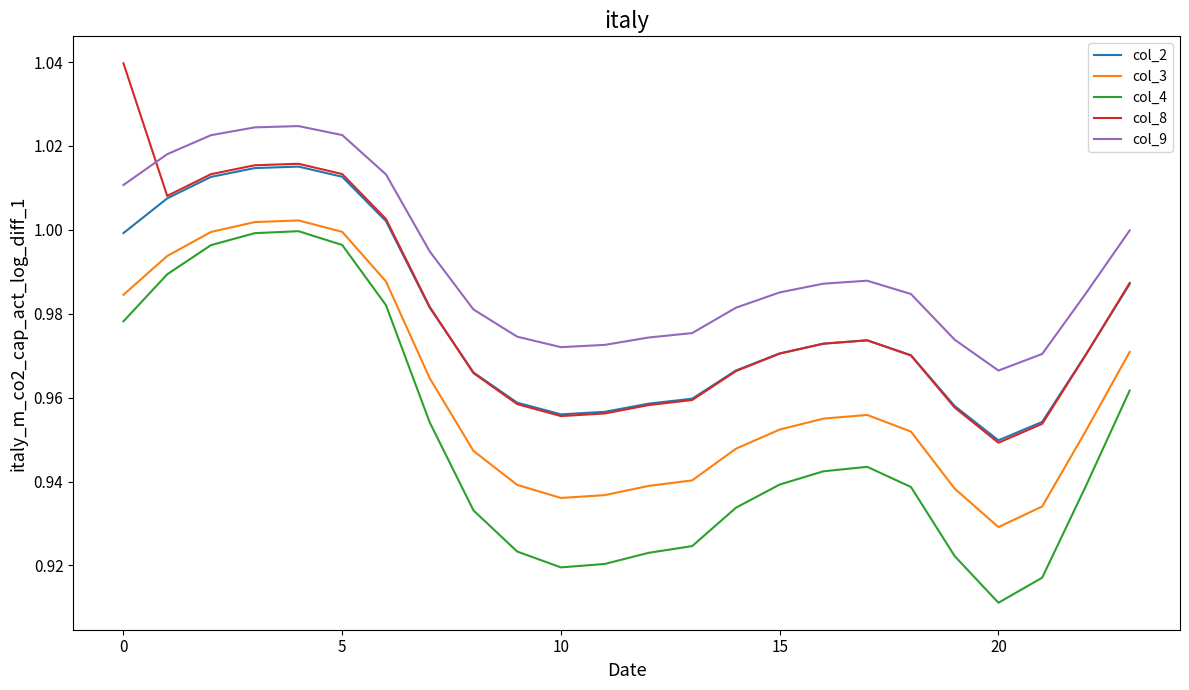

True or false: col_3 and col_8 intersect in this chart.

False